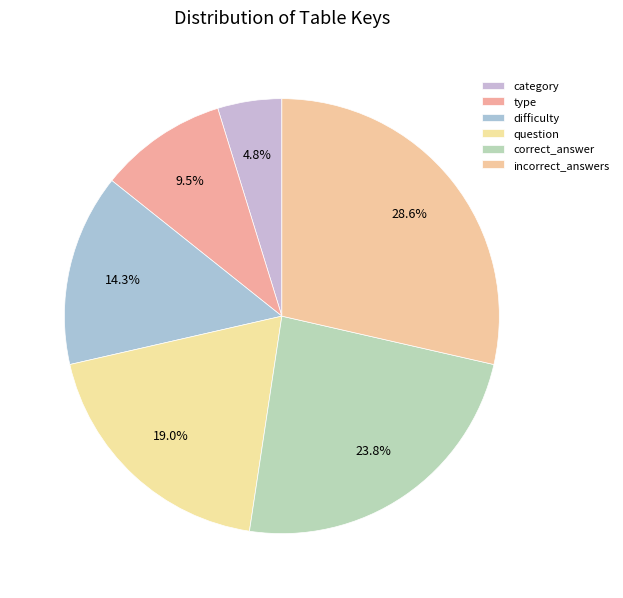

Count the number of slices in the pie.

6